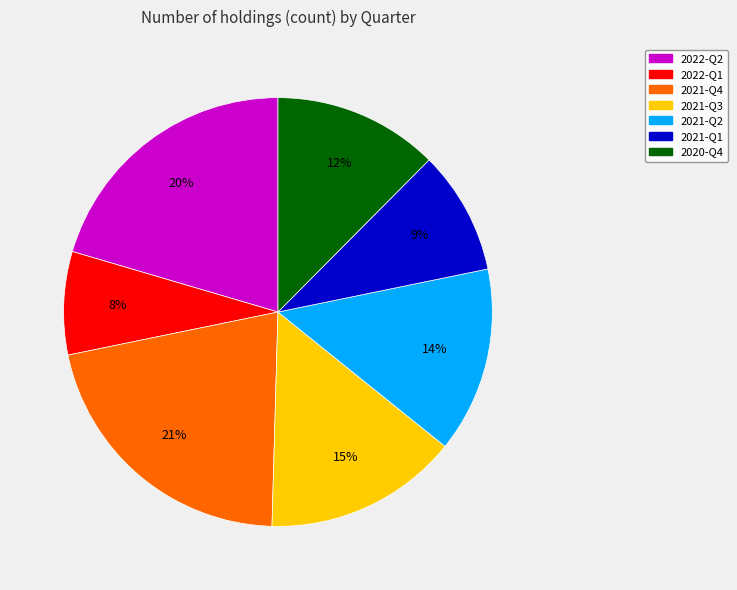

To the nearest percent, what is the difference between the 2022-Q2 and 2020-Q4 slice percentages?

8%